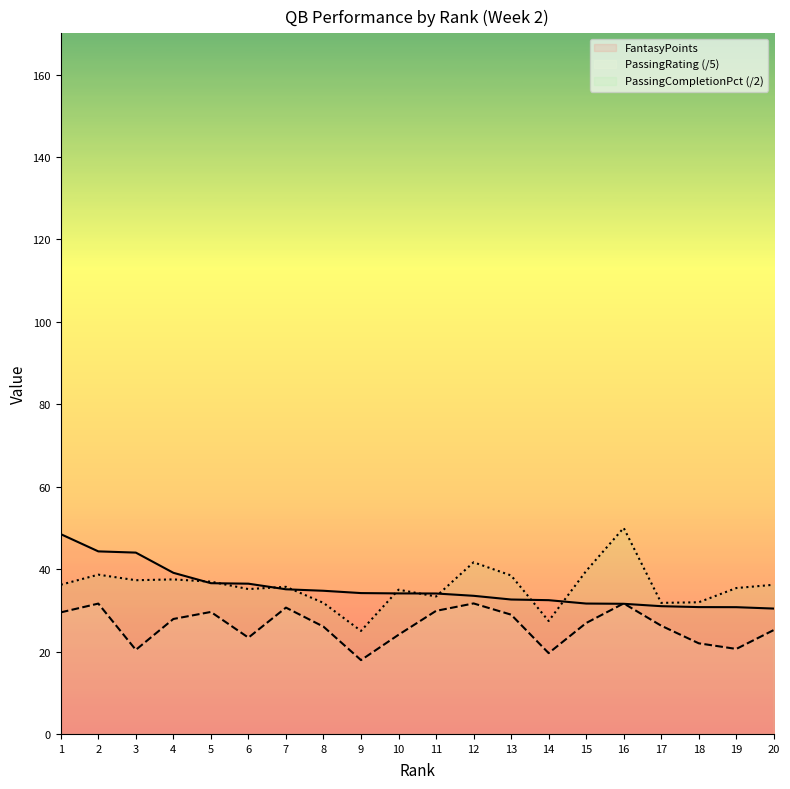

In PassingRating (/5), how many points are lower than both neighbors (excluding endpoints)?

5